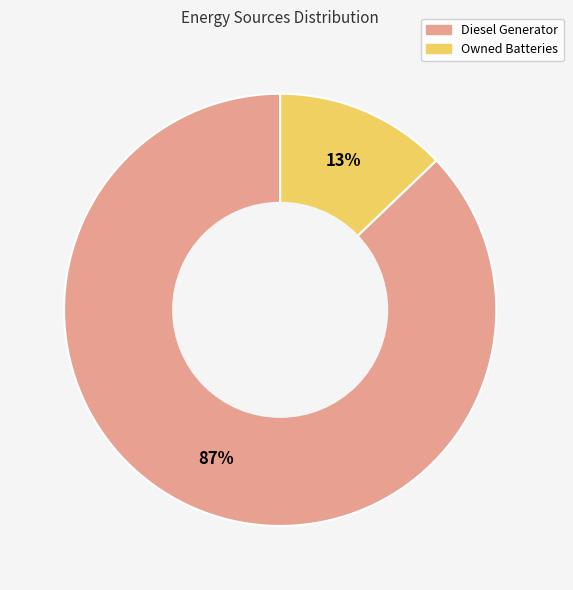

Does any single category account for the majority?

Yes